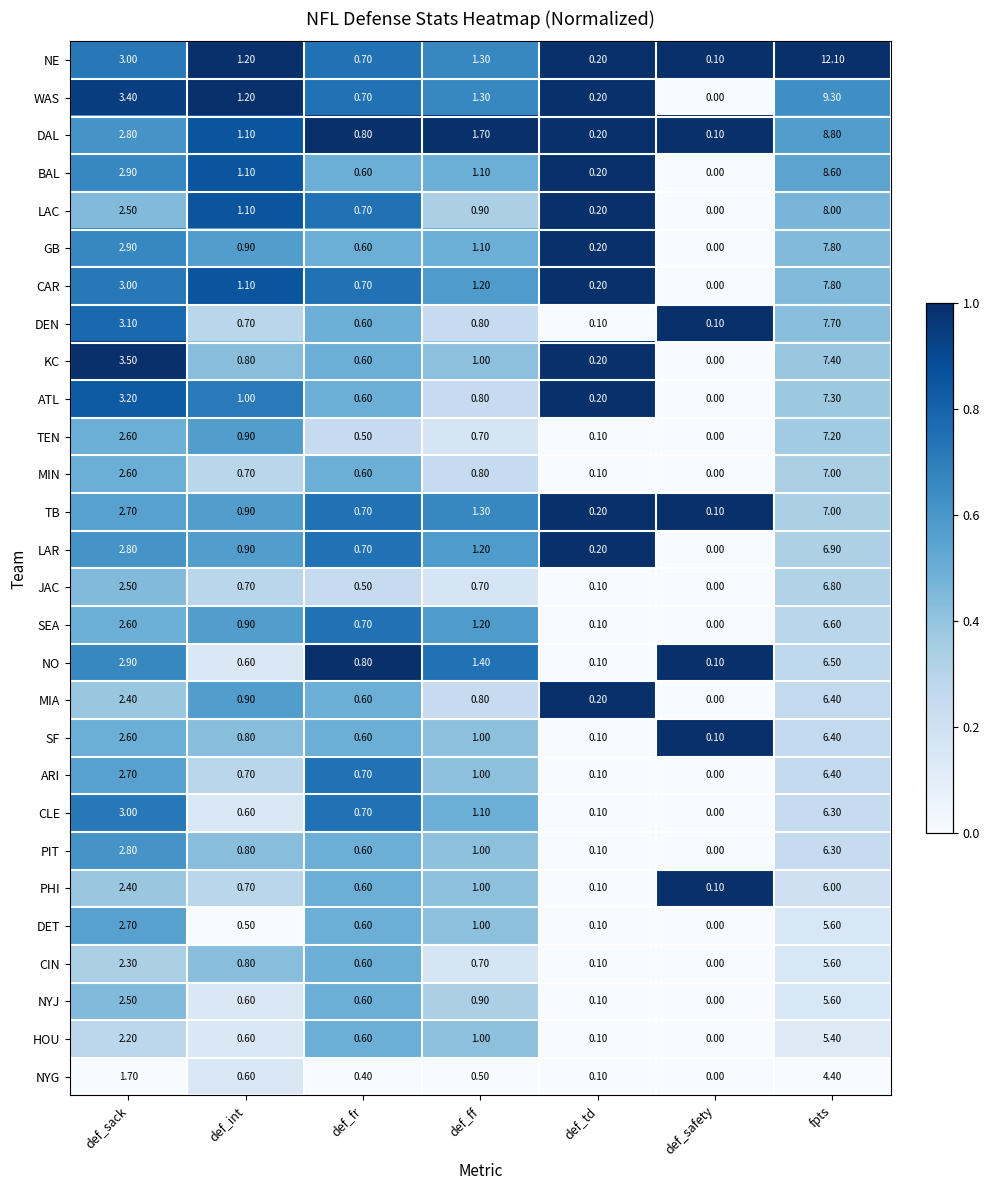

At which label is MIA closest to 3?

def_sack